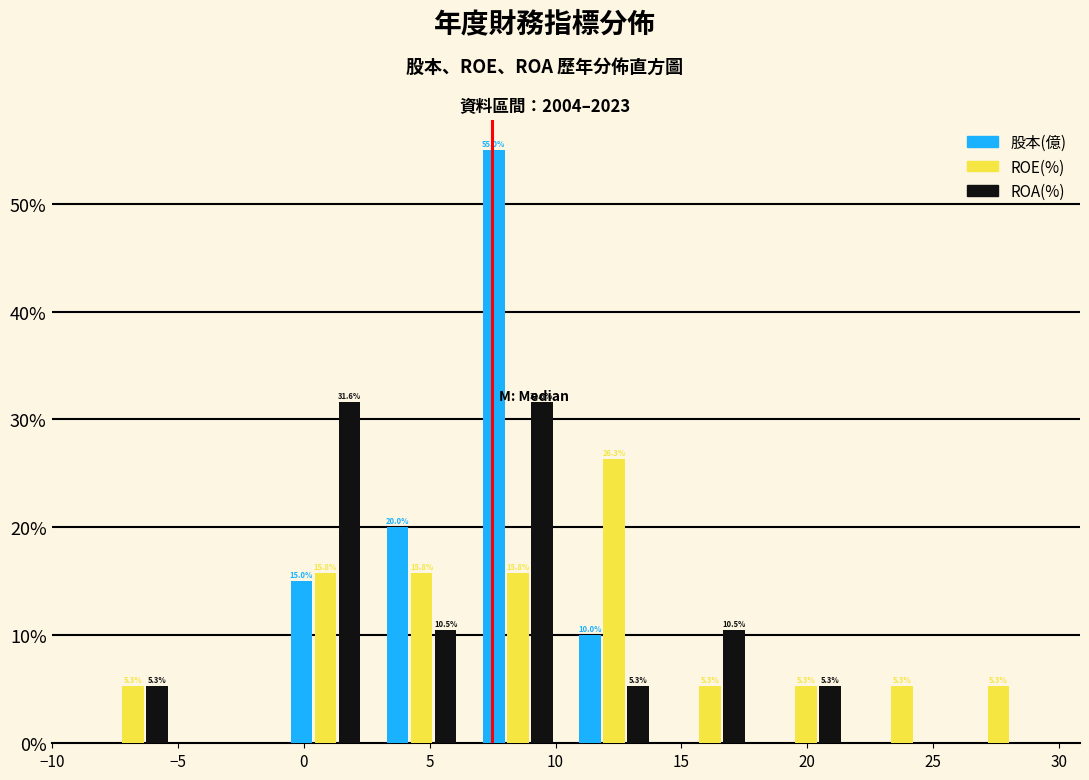

In the ROE(%) series, which range on the x-axis has the tallest bar?

10.5 to 14.0